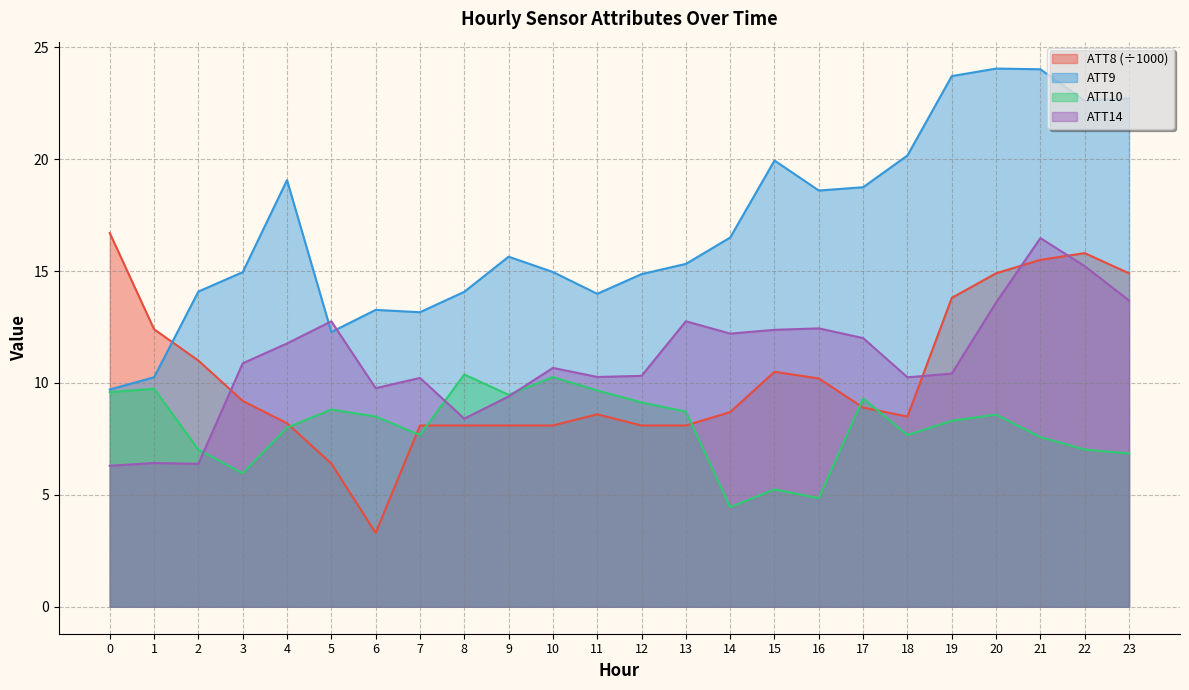

Which label corresponds to the smallest value in the chart?

6